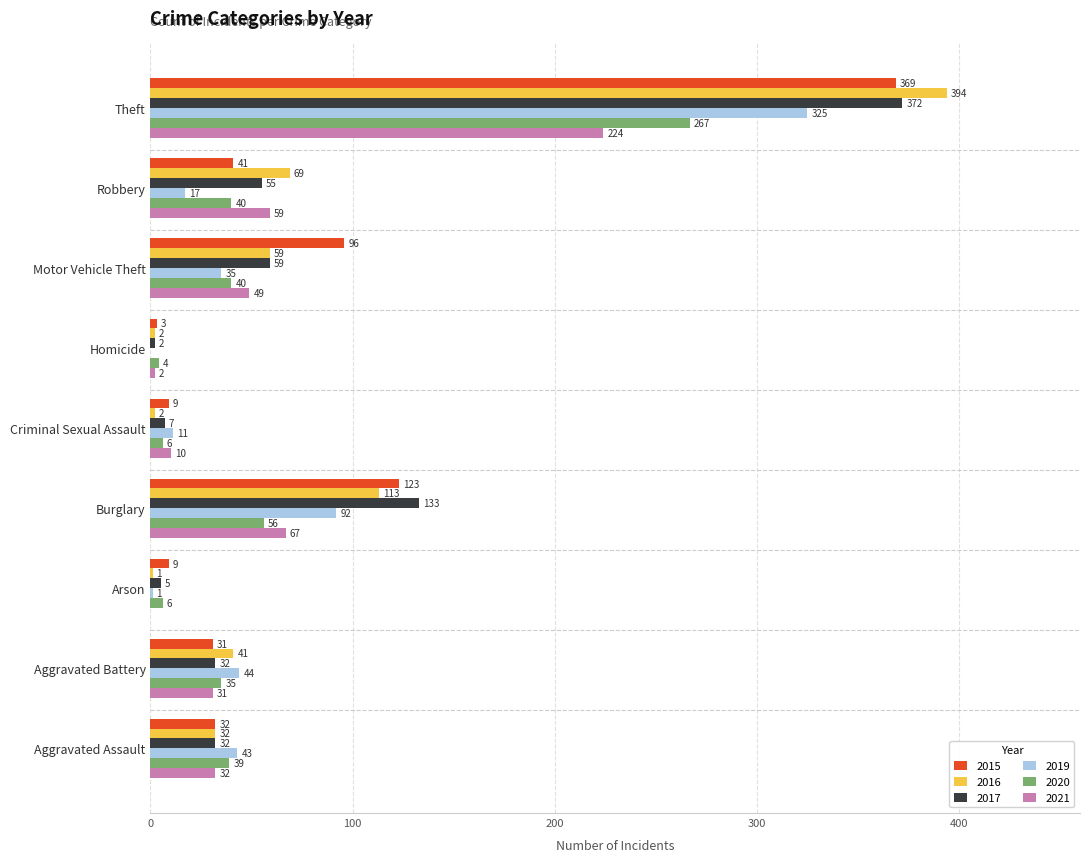

Is the value of 2017 at Aggravated Assault greater than the value of 2015 at Motor Vehicle Theft?

No